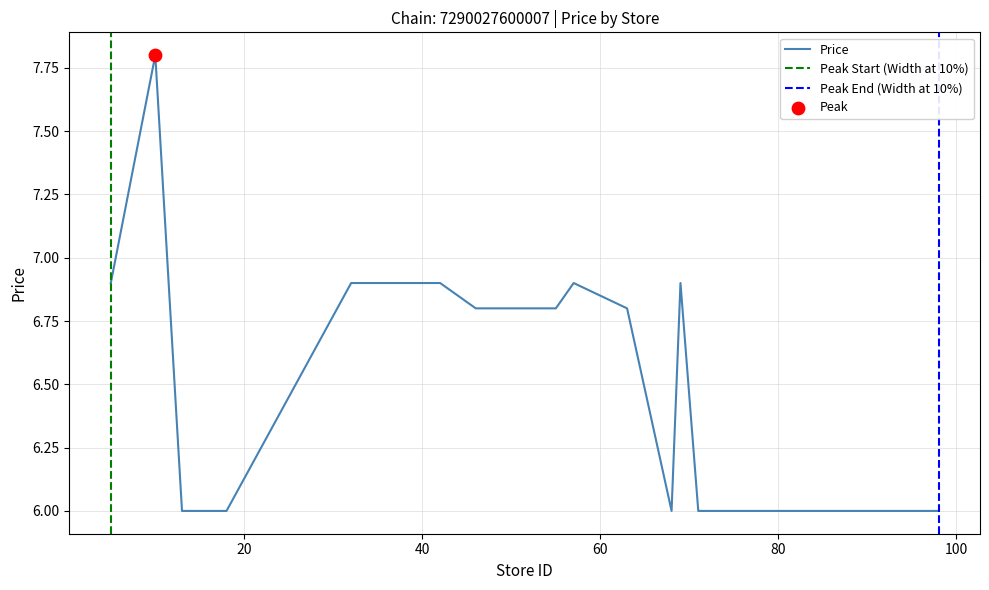

Which has a higher value, 63 or 77?

63